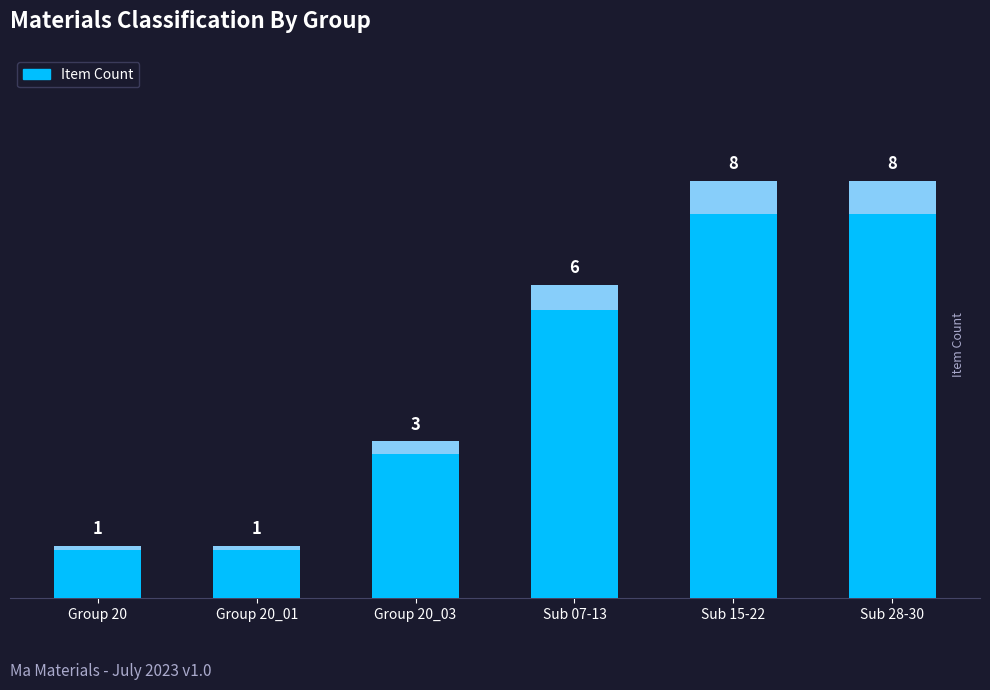

Rank the categories by value from lowest to highest.

Group 20, Group 20_01, Group 20_03, Sub 07-13, Sub 15-22, Sub 28-30